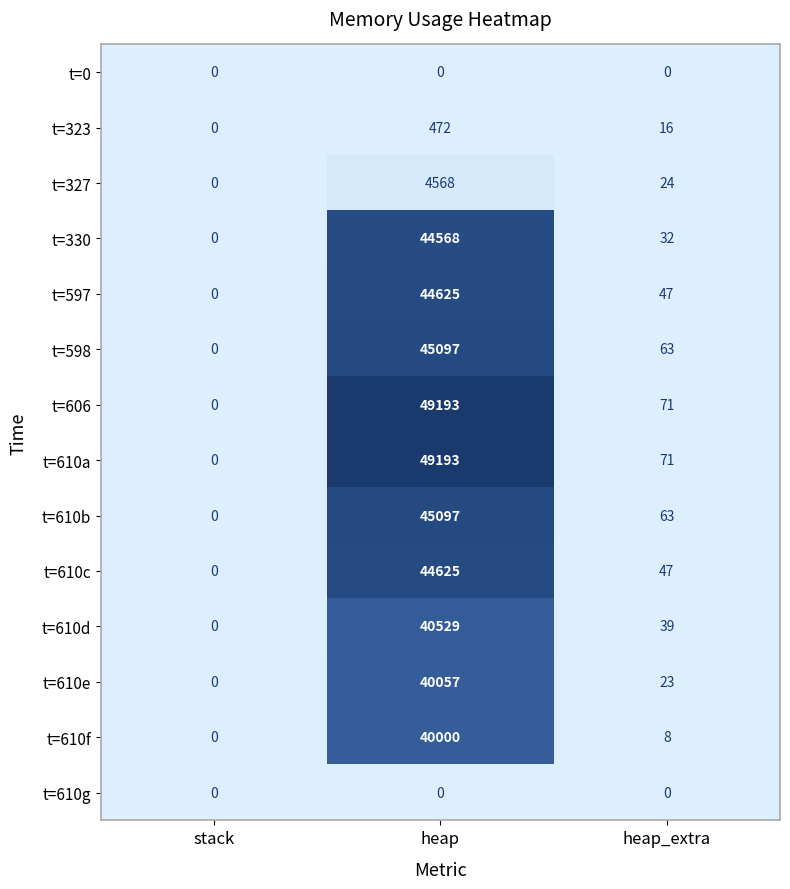

Is the value of t=0 at heap_extra greater than the value of t=610c at heap?

No